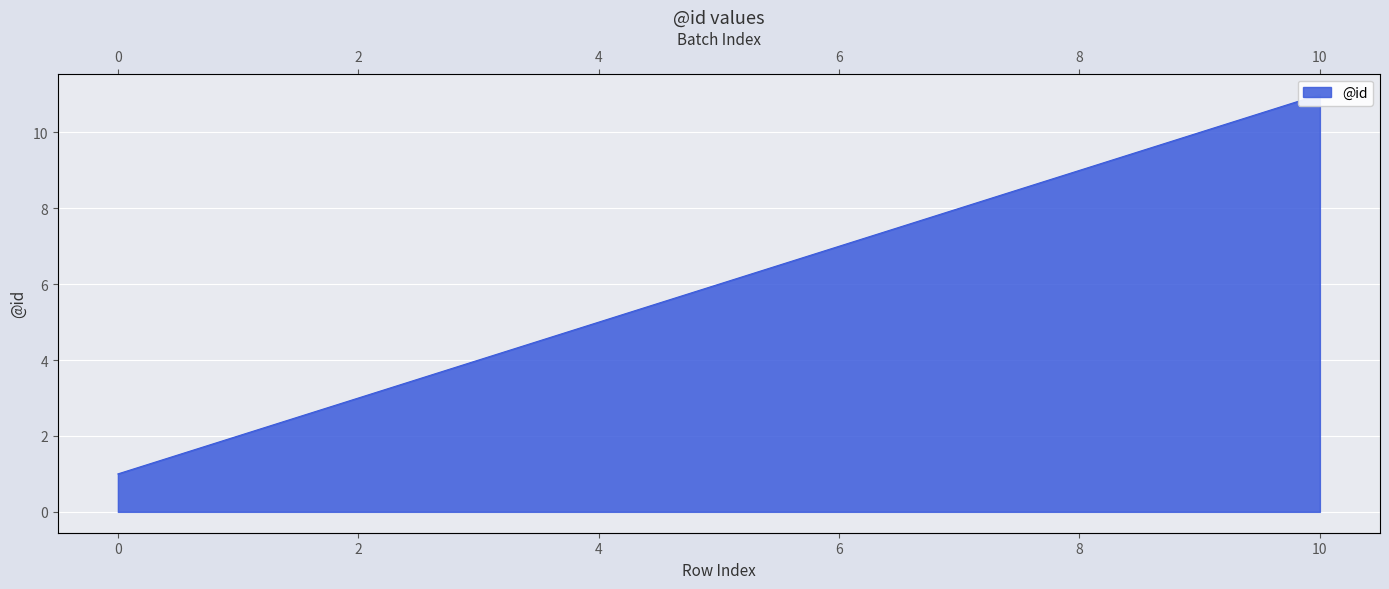

The chart shows a value of 9 at 8. True or false?

True